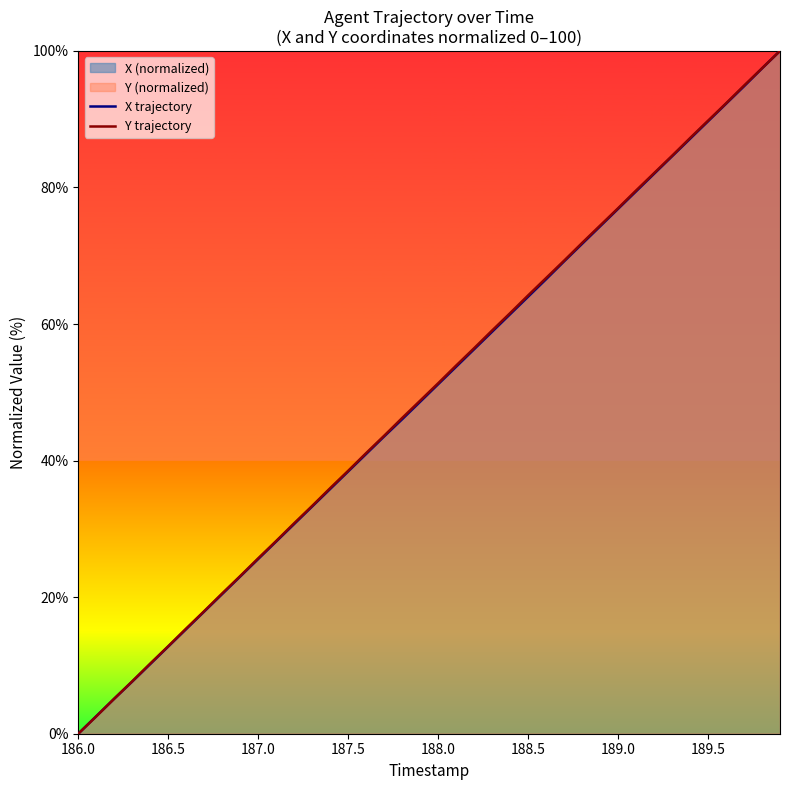

Which category has the lowest value in the X trajectory series?

186.0